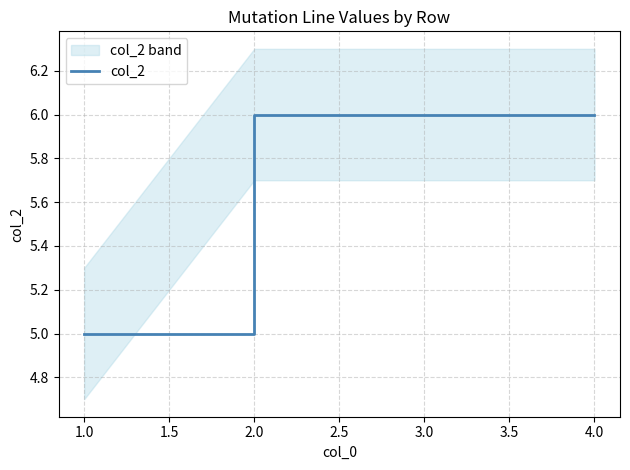

The value of col_2 at 4.0 is 6. True or false?

True